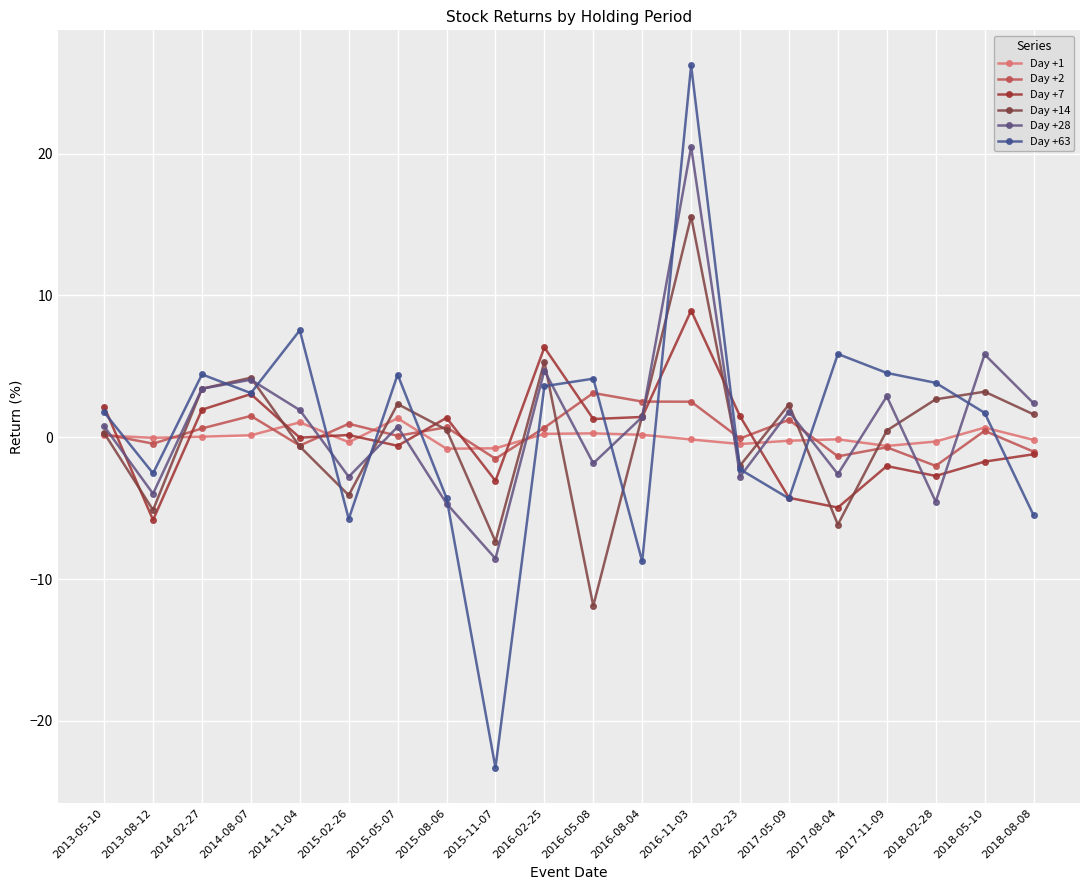

After their last crossing, which series has the higher values: Day +14 or Day +1?

Day +14